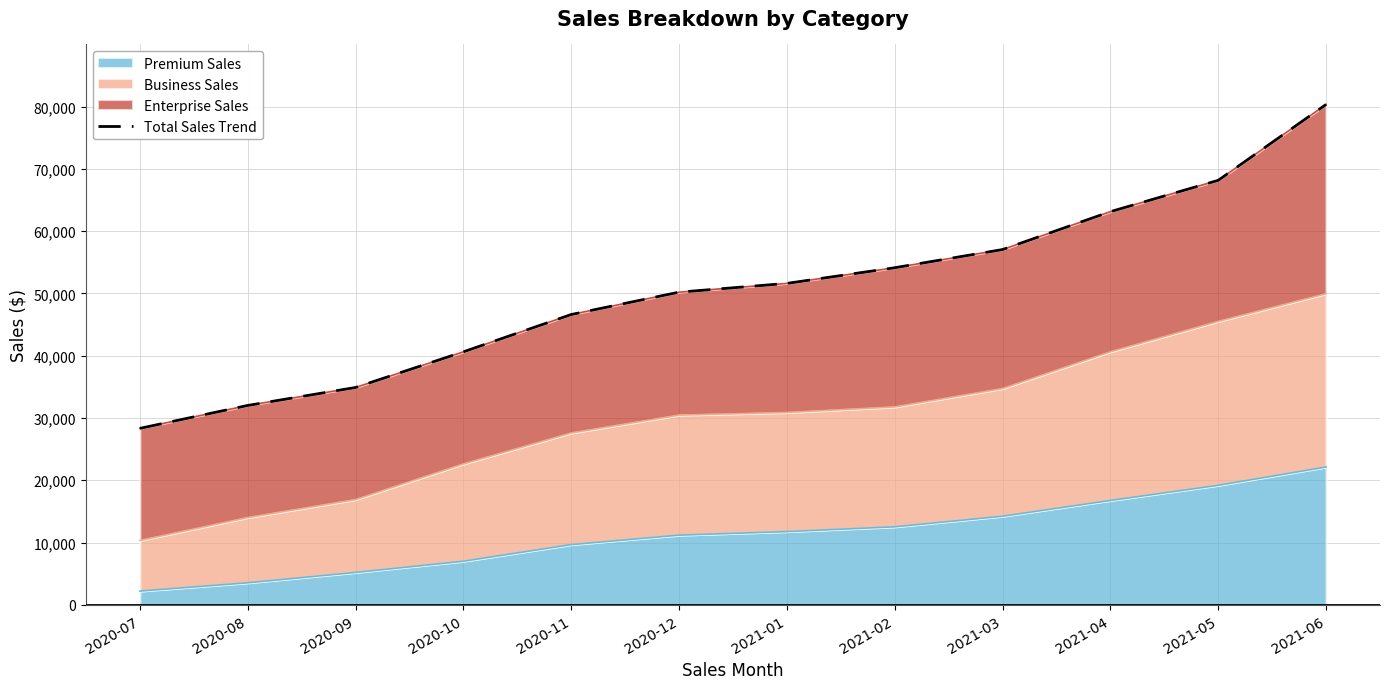

The chart shows a value of 8536 at 2020-09. True or false?

False